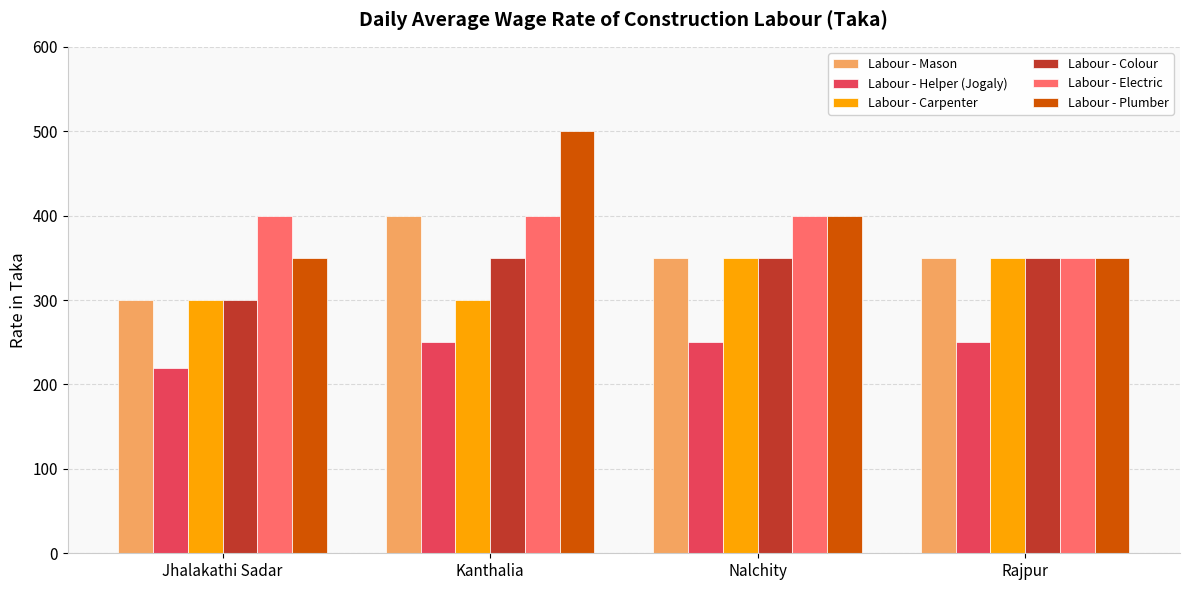

What are all the series names shown in the legend?

Labour - Mason, Labour - Helper (Jogaly), Labour - Carpenter, Labour - Colour, Labour - Electric, Labour - Plumber